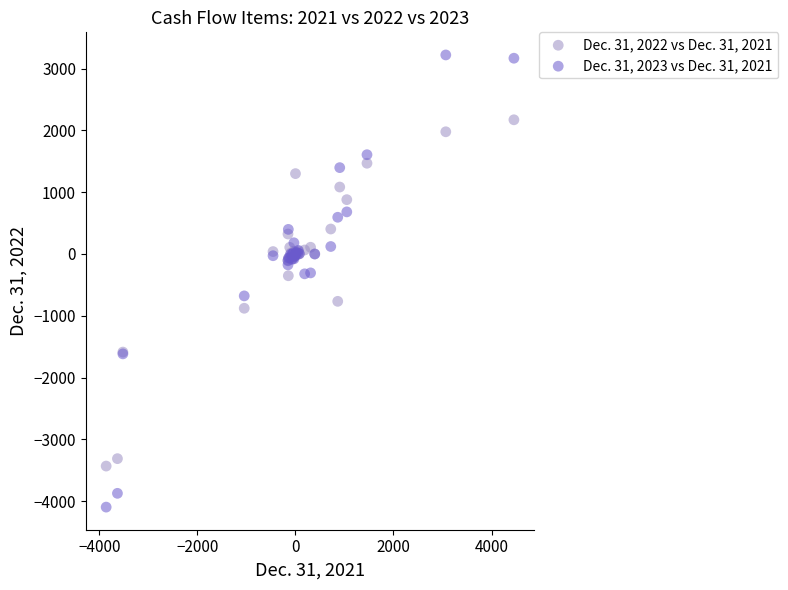

Which series contains the lowest Y value?

Dec. 31, 2023 vs Dec. 31, 2021